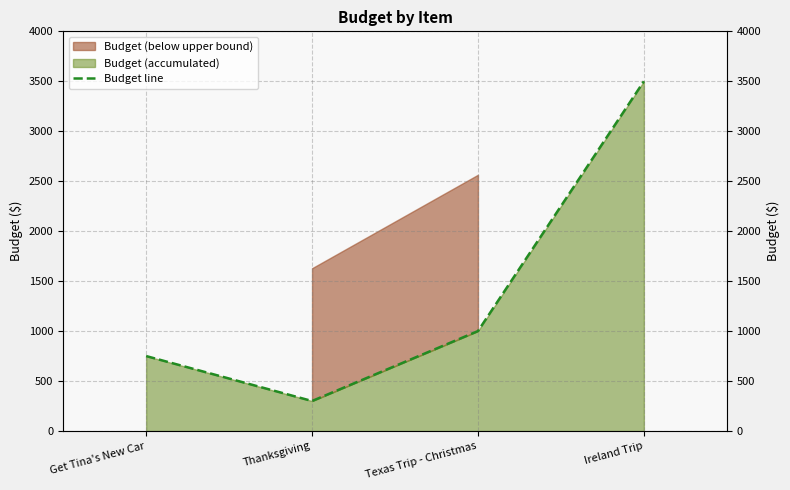

What is the minimum value shown in the chart?

300